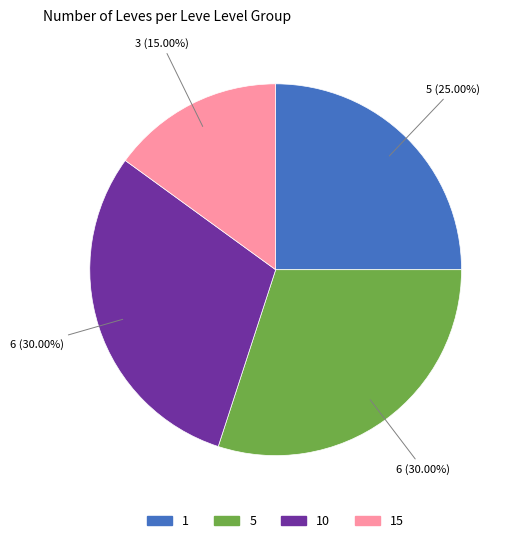

Between 1 and 15, which is larger?

1